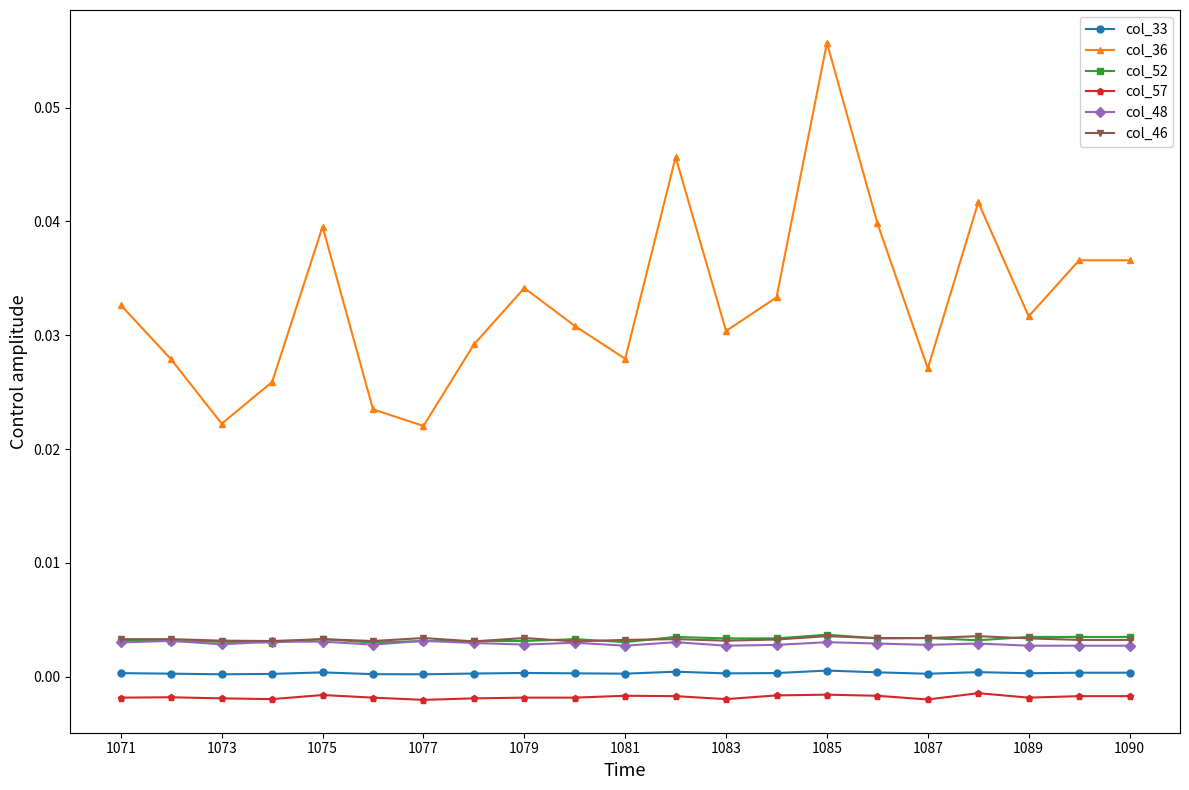

How many categories are shown in the chart?

21